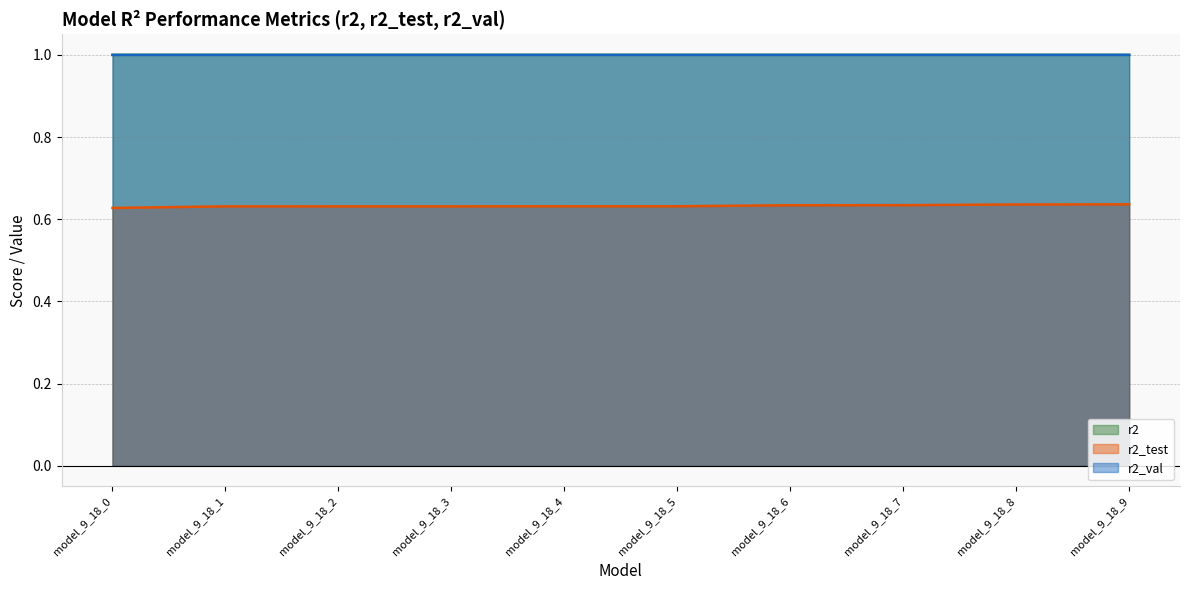

True or false: r2_val and r2 cross at least once.

True